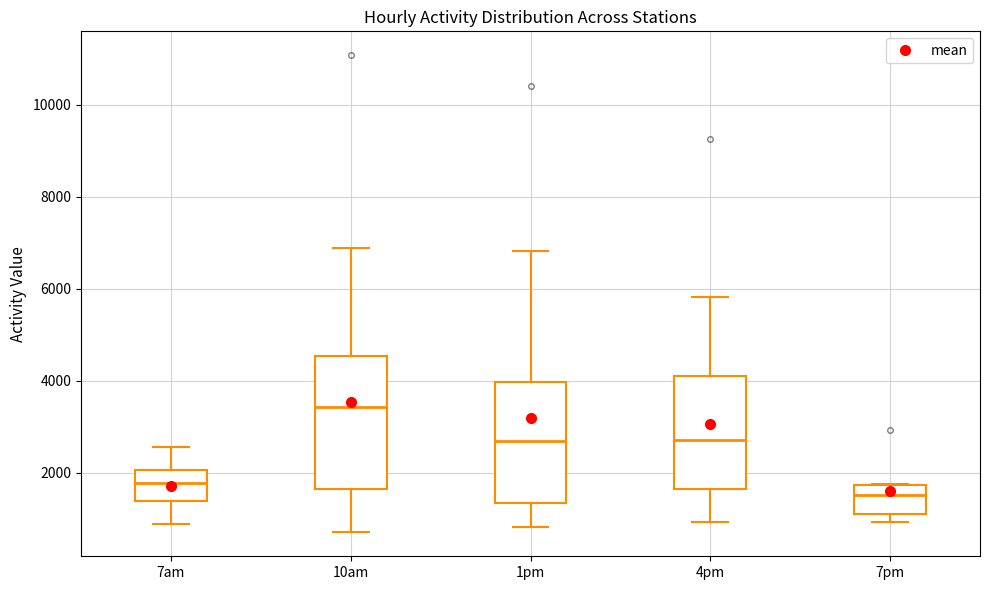

Which box has the lowest median line?

7pm